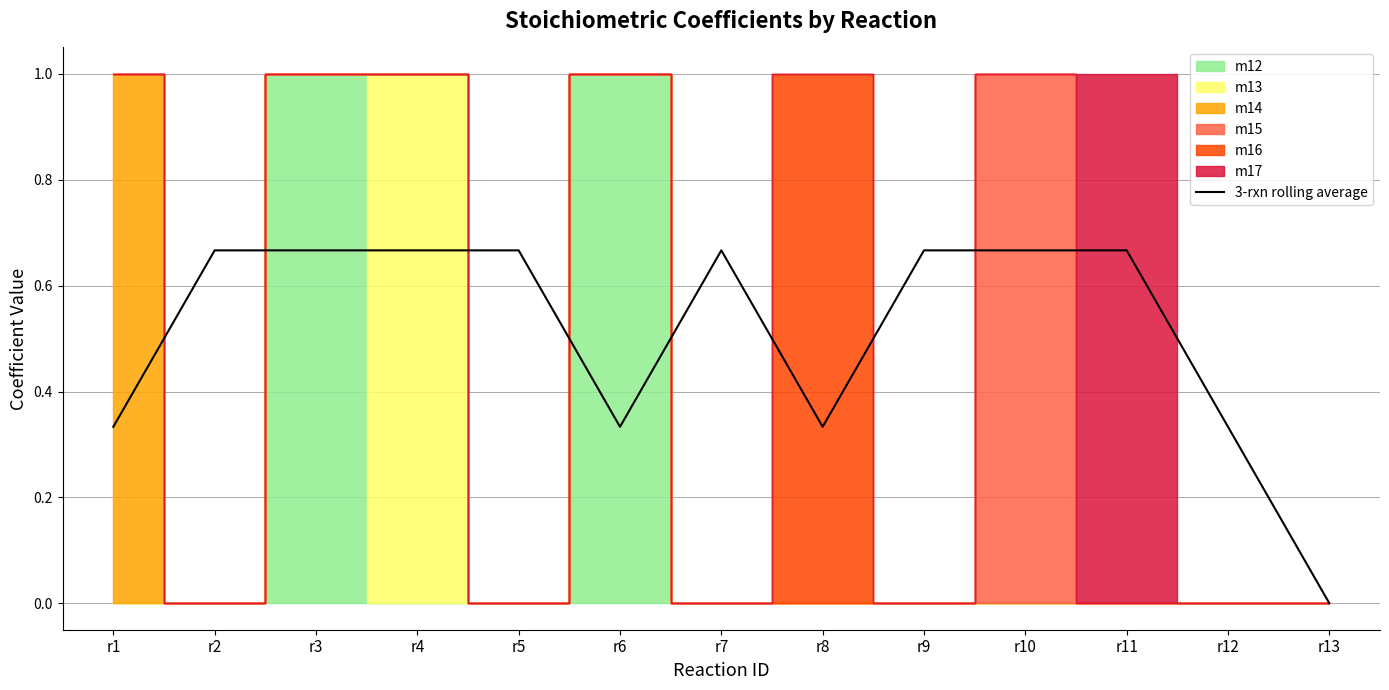

Reading right to left, list all the values displayed in this chart.

r13=0.0	r12=0.3	r11=0.7	r10=0.7	r9=0.7	r8=0.3	r7=0.7	r6=0.3	r5=0.7	r4=0.7	r3=0.7	r2=0.7	r1=0.3